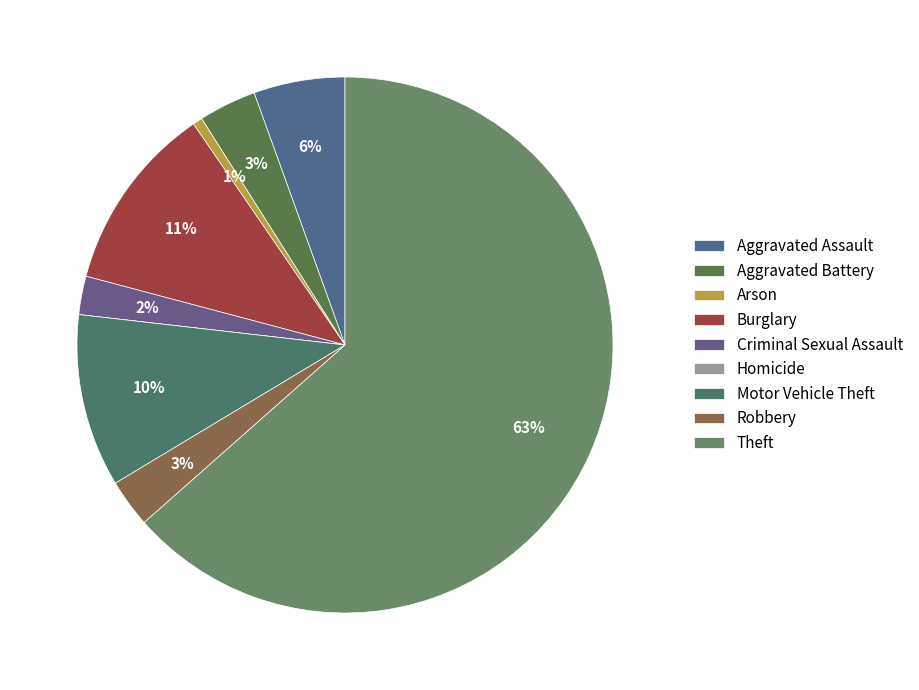

Which has a higher value, Aggravated Battery or Robbery?

Aggravated Battery